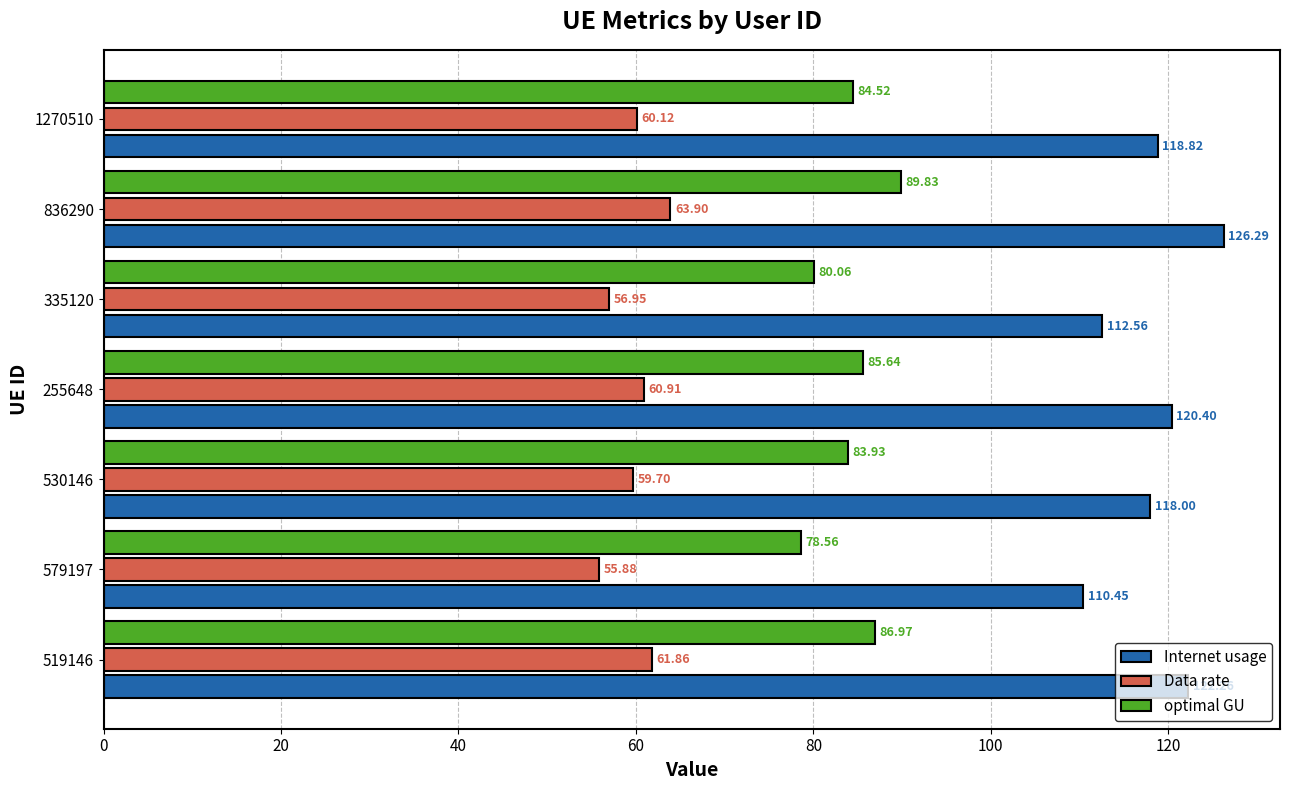

How many values in the Internet usage series are below 118?

3